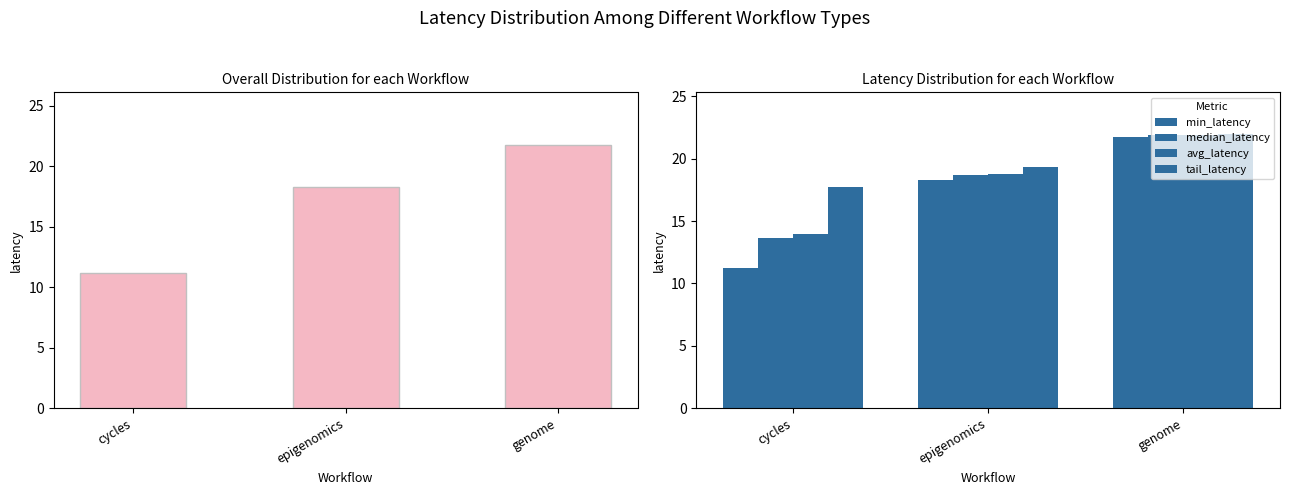

Which series has the largest range (max minus min)?

min_latency